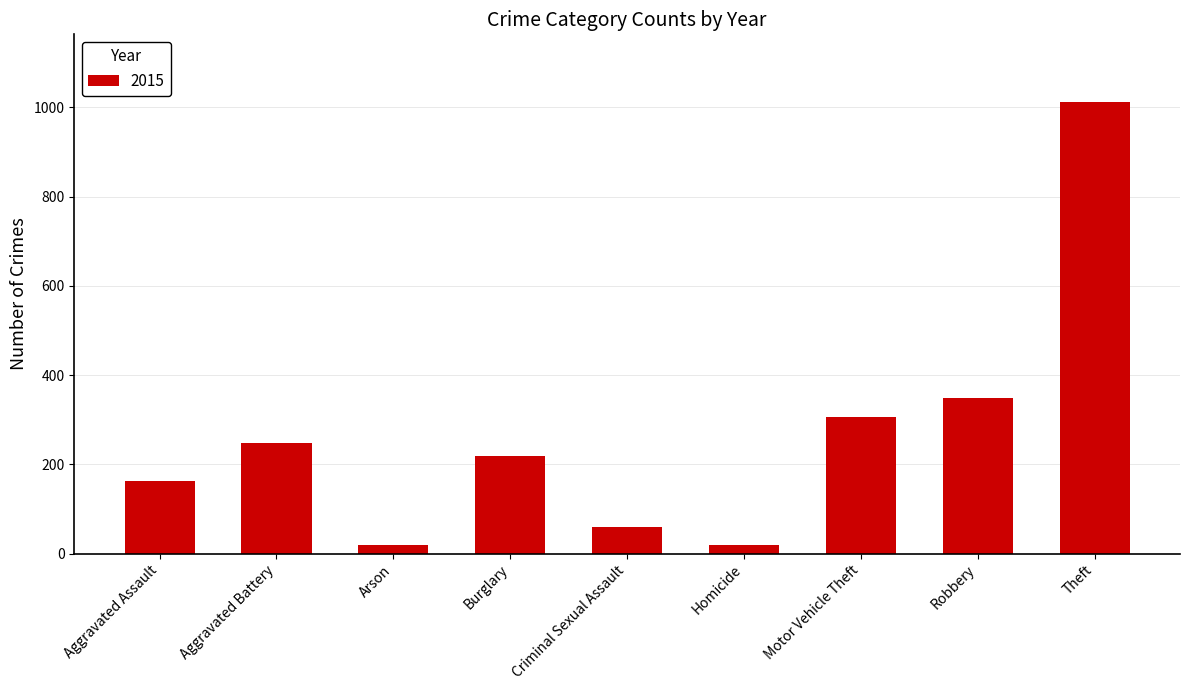

What is the smallest value displayed?

19